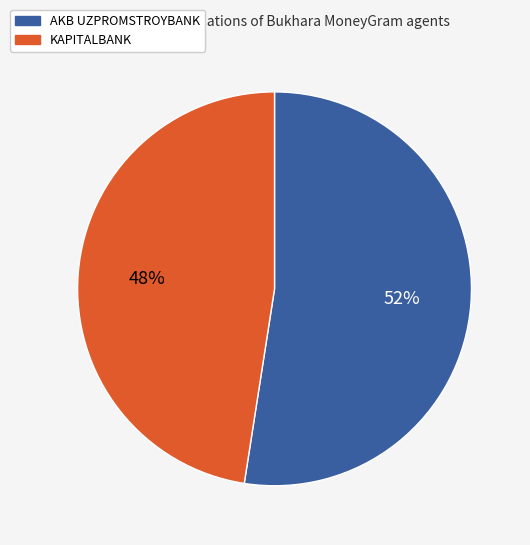

To the nearest percent, what percentage of the pie is KAPITALBANK?

48%